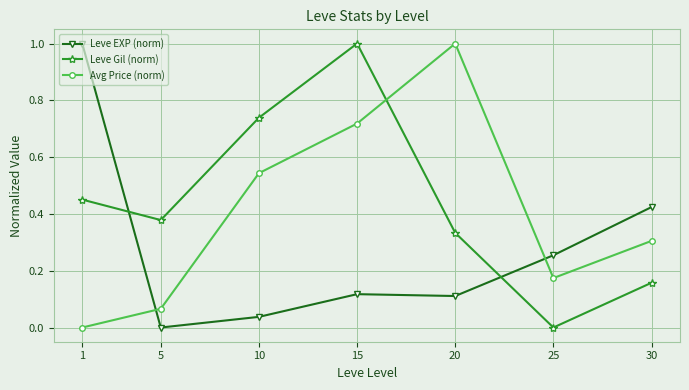

Between which two adjacent categories do Leve EXP (norm) and Avg Price (norm) first intersect?

1 and 5